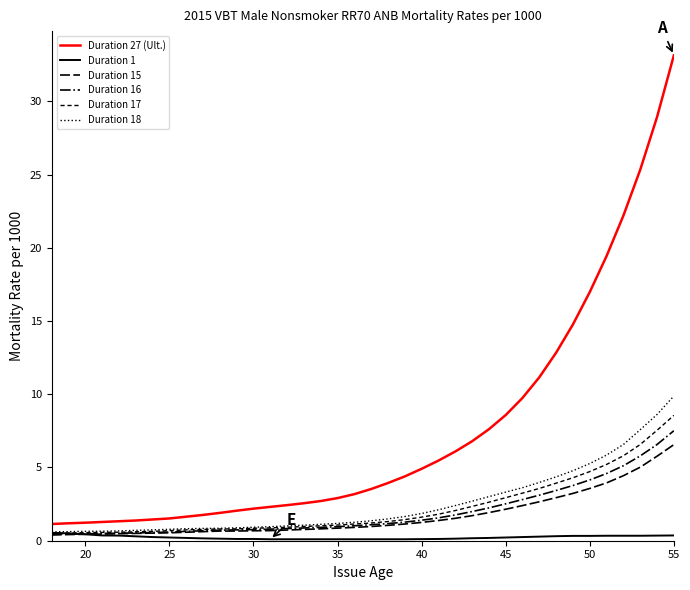

Which series has the largest total across all categories?

Duration 27 (Ult.)